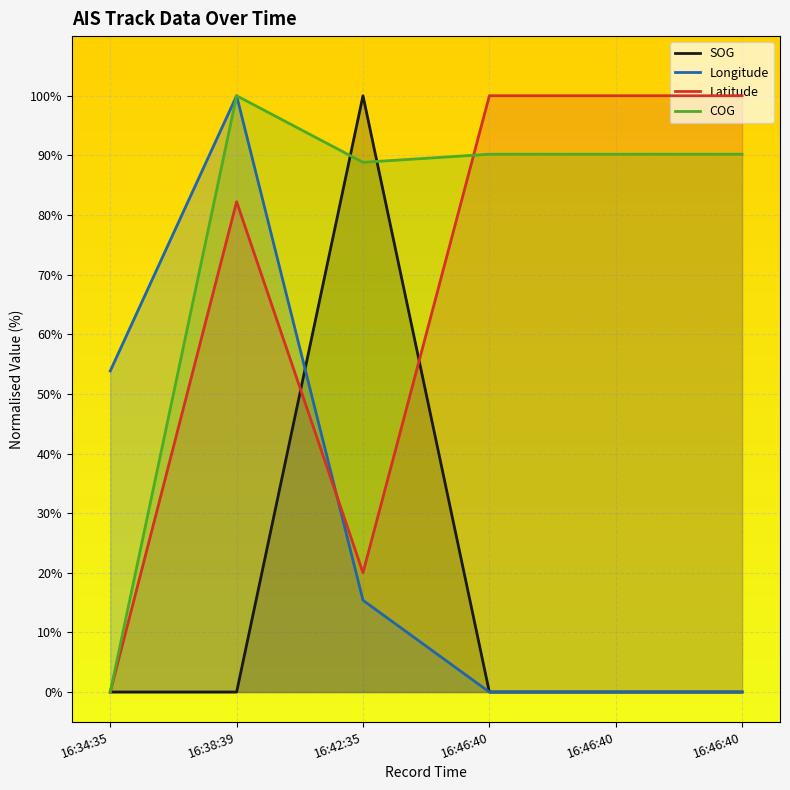

Which series ends up on top after the final intersection of Latitude and COG?

Latitude